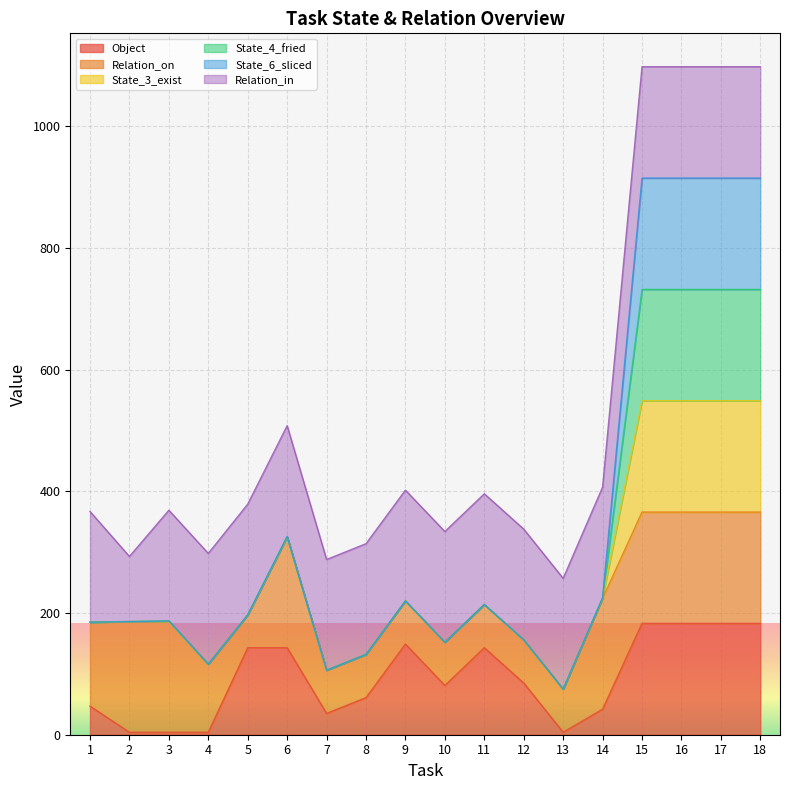

What are all the series names shown in the legend?

Object, Relation_on, State_3_exist, State_4_fried, State_6_sliced, Relation_in